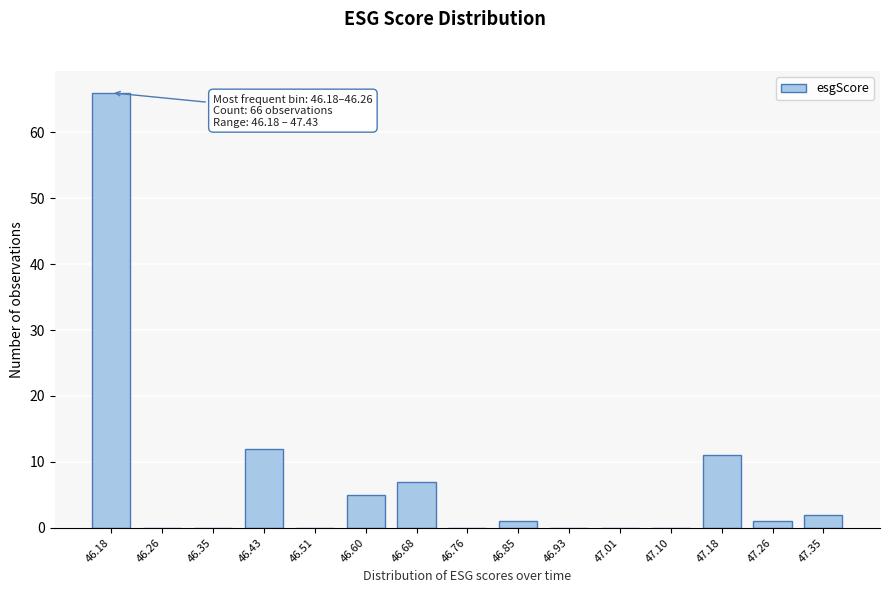

Reading left to right, what are all the values shown in this chart?

46.18=66	46.26=0	46.35=0	46.43=12	46.51=0	46.60=5	46.68=7	46.76=0	46.85=1	46.93=0	47.01=0	47.10=0	47.18=11	47.26=1	47.35=2